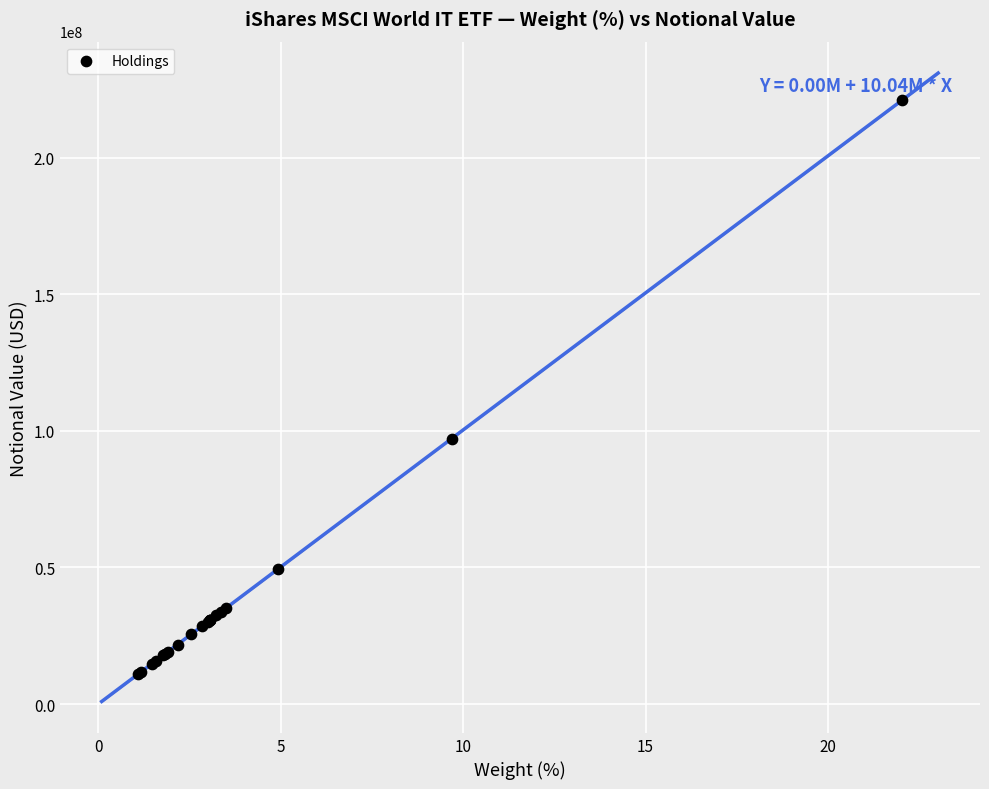

What Y value in the scatter plot is closest to 115991149?

97206695.0